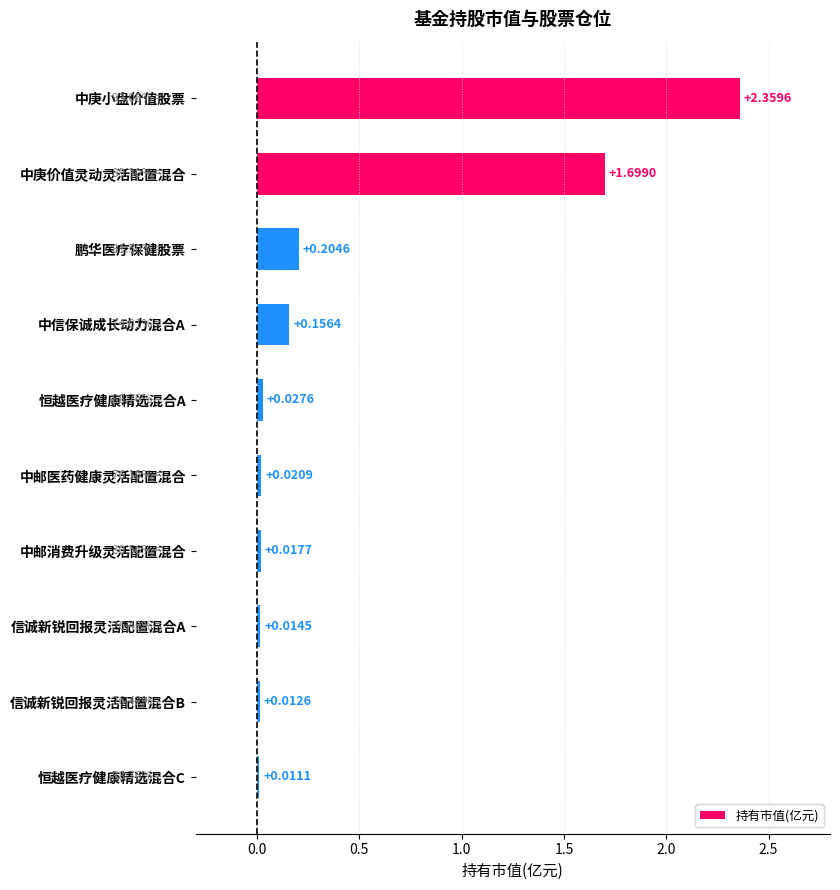

What is the difference between the maximum and second lowest values?

2.3